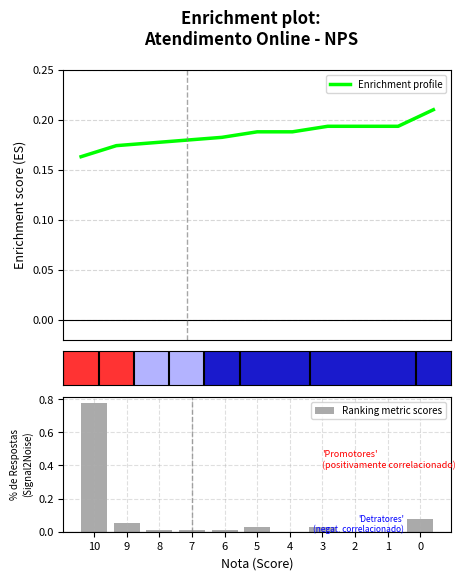

Rank the categories by Ranking metric scores value from lowest to highest.

4, 2, 1, 8, 7, 6, 5, 3, 9, 0, 10